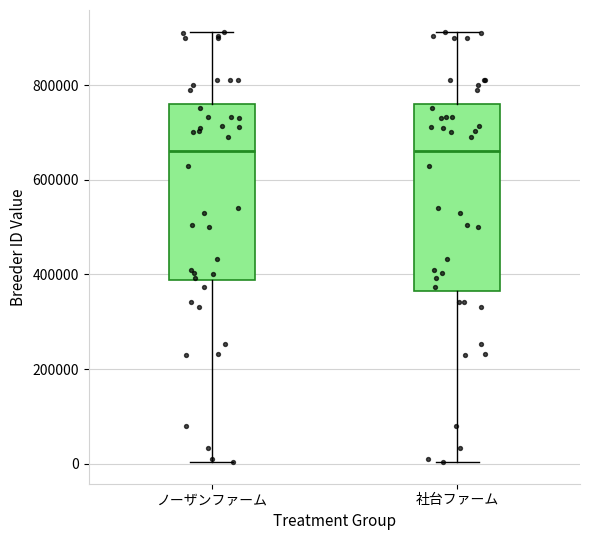

Comparing the boxes themselves (not the whiskers), which one is the tallest?

社台ファーム